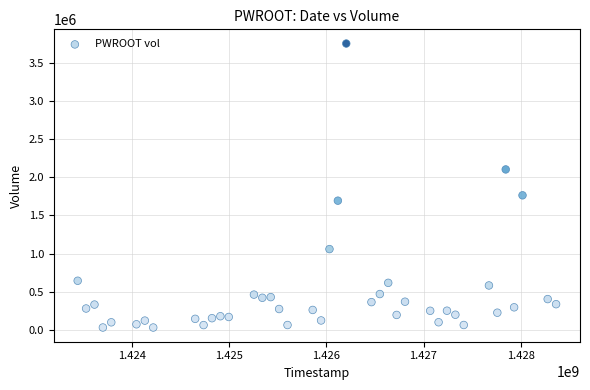

What is the range of Y values (max minus min)?

3728700